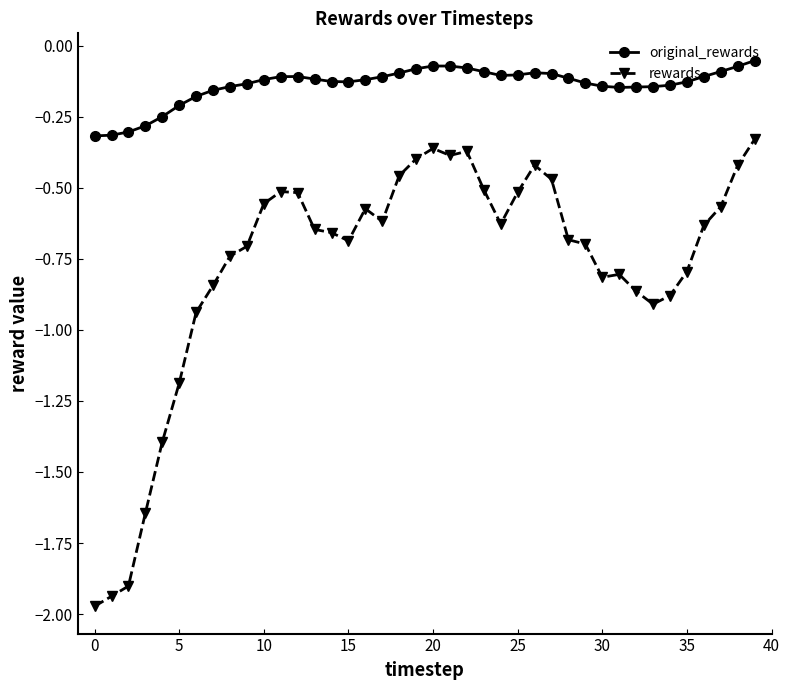

What are all the series names shown in the legend?

original_rewards, rewards